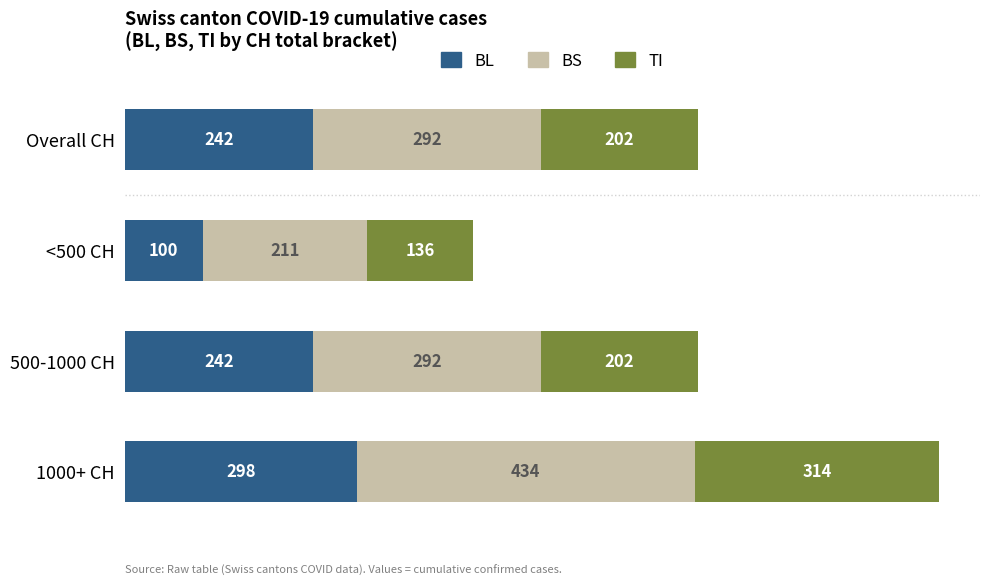

What is the highest value of the BL series?

298